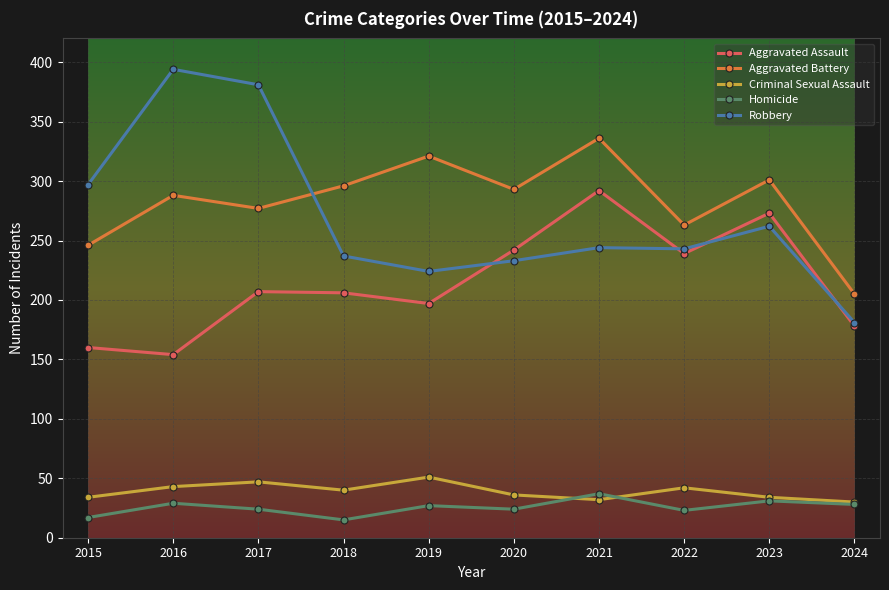

What is the minimum value for Aggravated Battery?

205